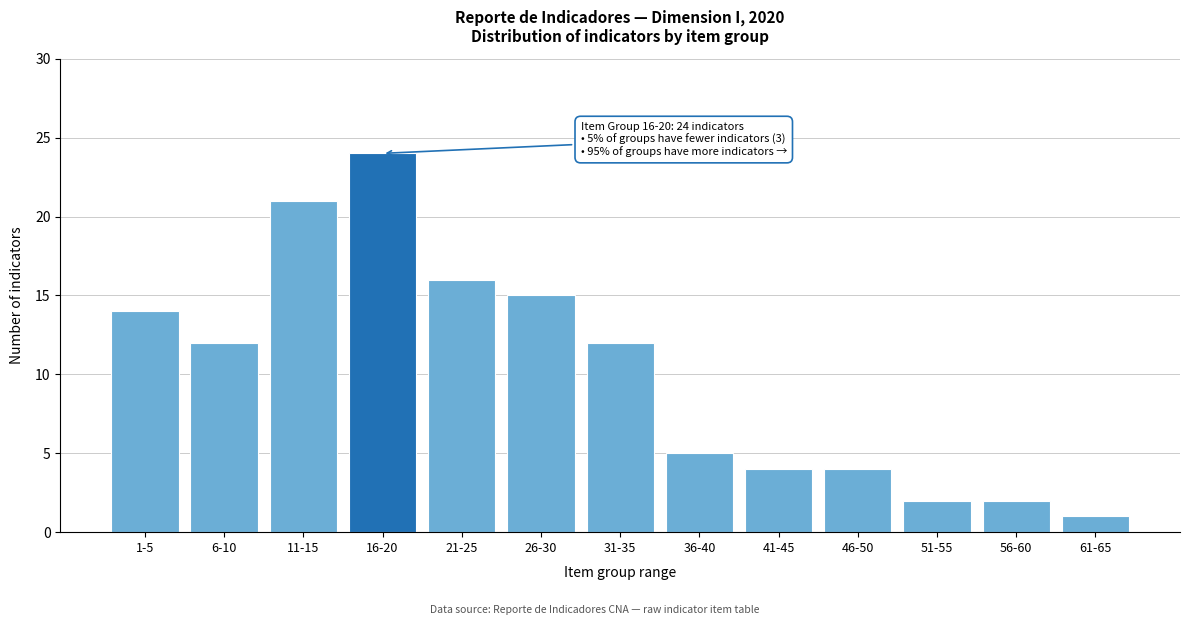

Reading left to right, extract all data points from this chart.

14	12	21	24	16	15	12	5	4	4	2	2	1